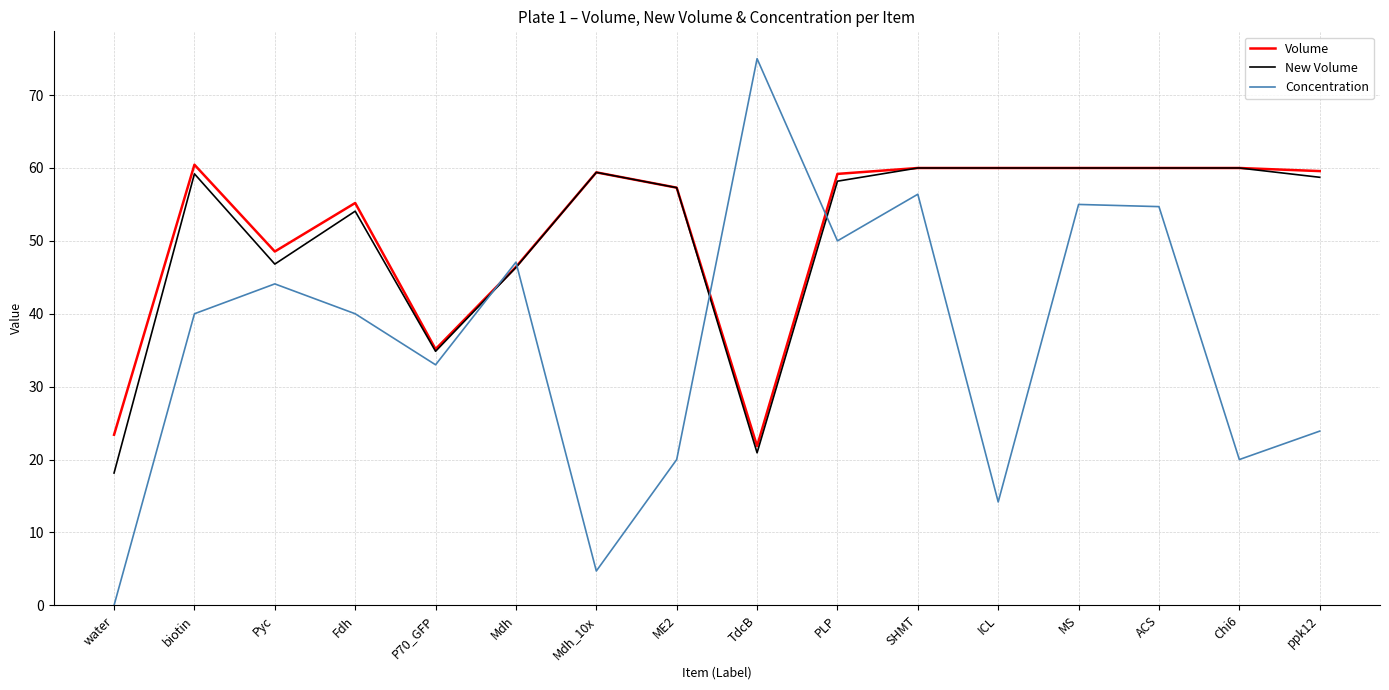

What are all the series names shown in the legend?

Volume, New Volume, Concentration